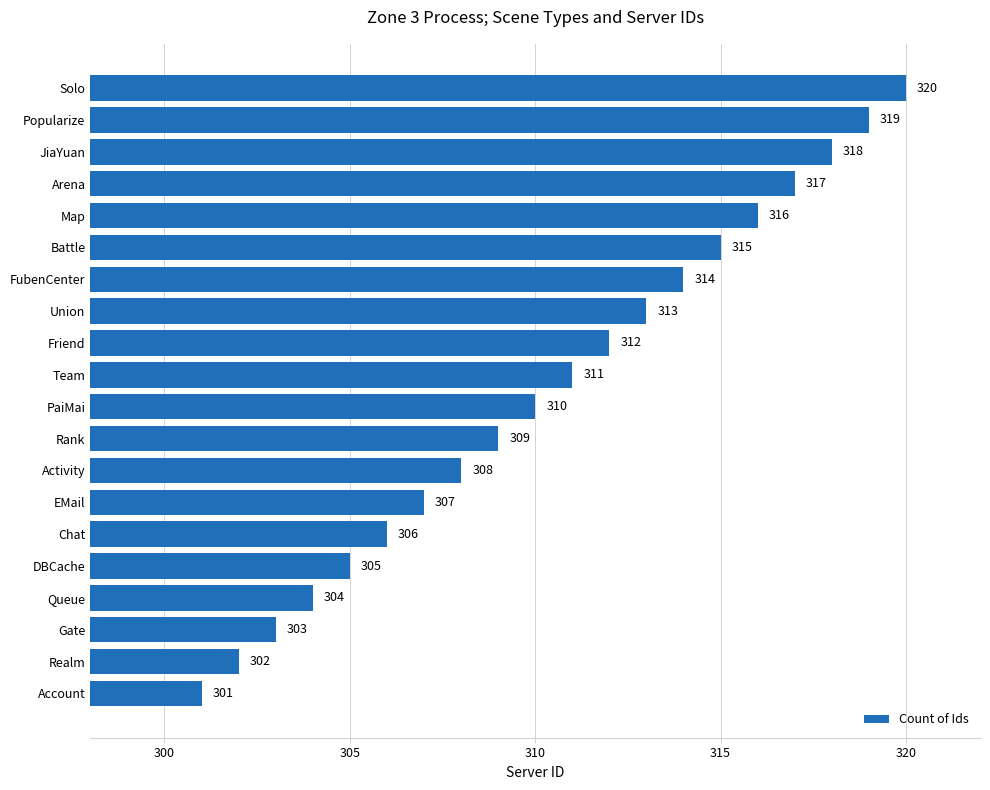

What is the change in value from DBCache to EMail?

+2